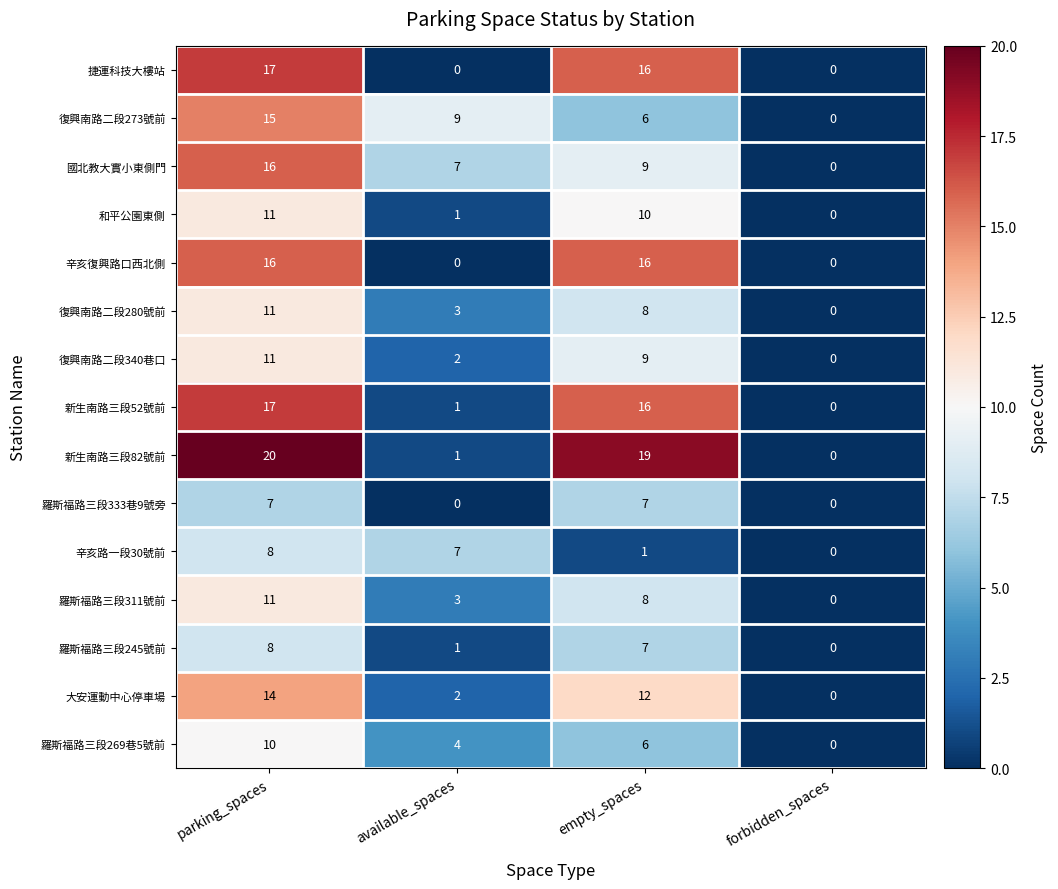

The 羅斯福路三段333巷9號旁 series shows 7 at parking_spaces. True or false?

True